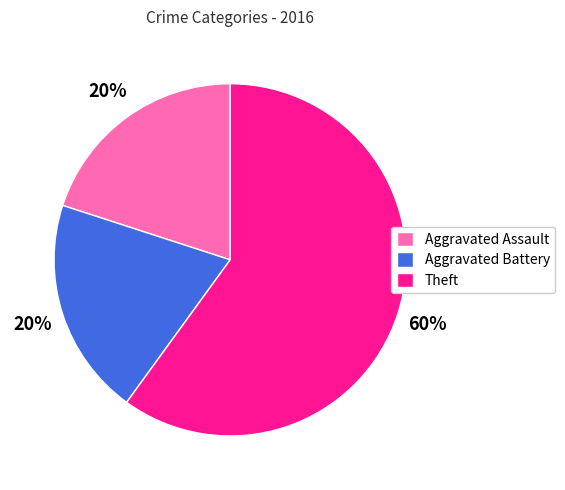

Which category has the biggest portion of the pie?

Theft